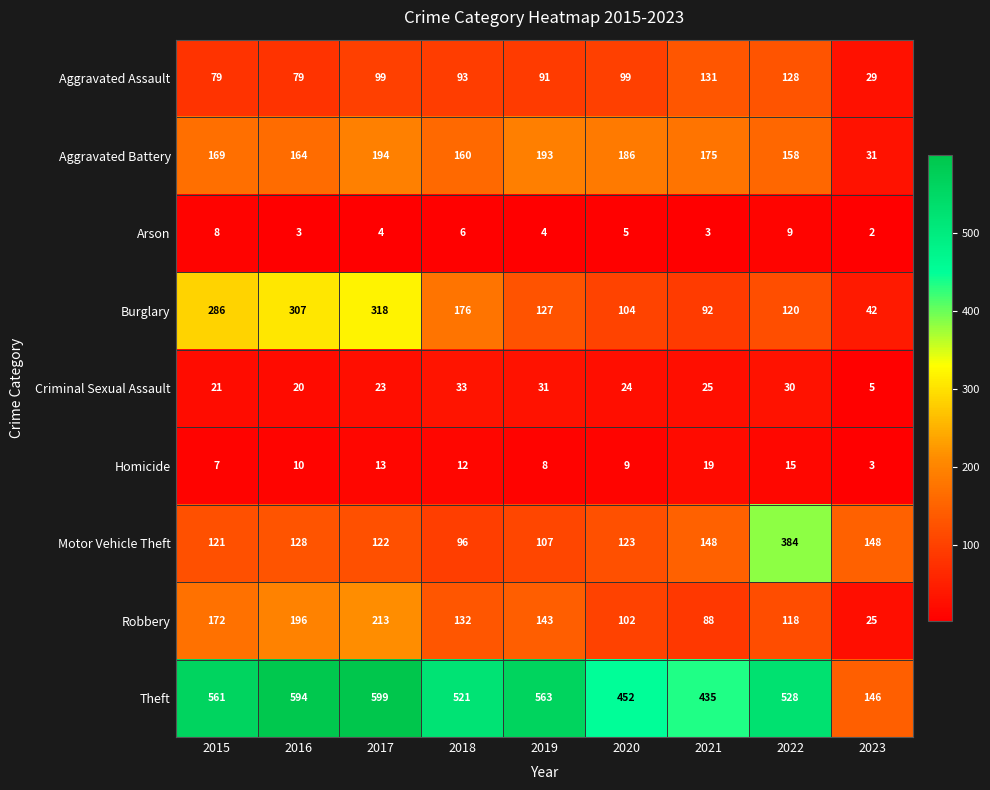

Which series has the largest total across all categories?

Theft